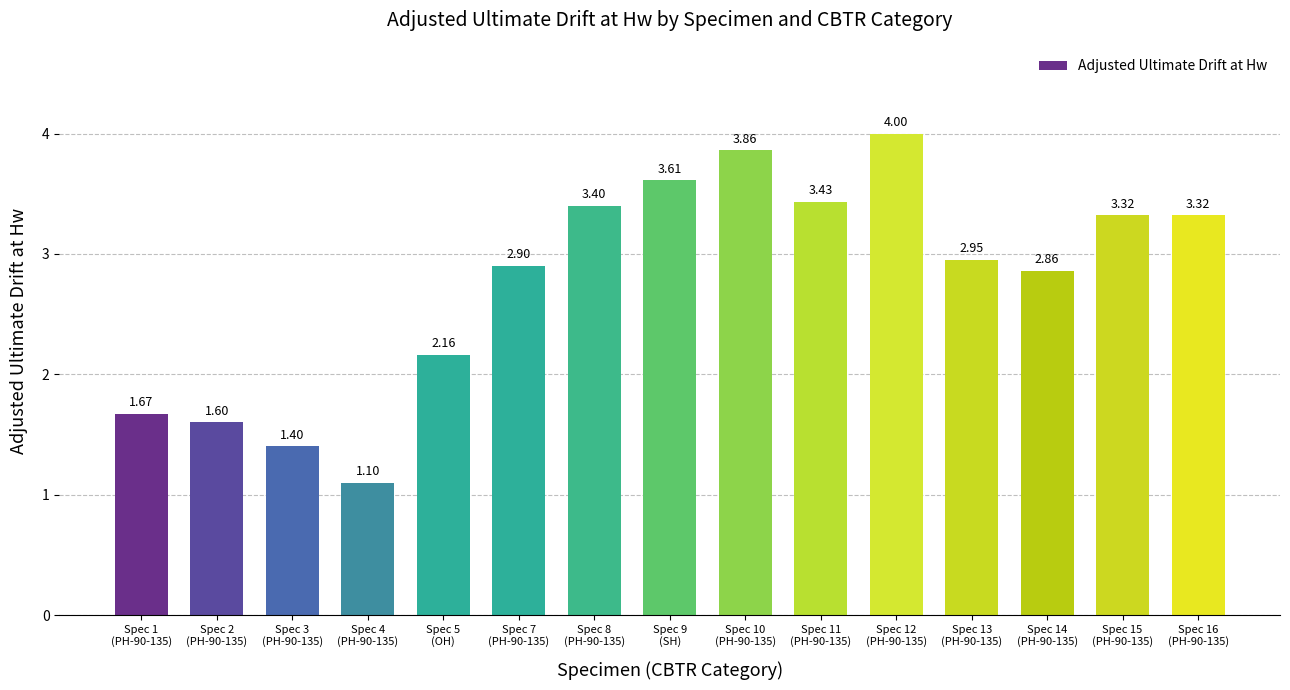

How many categories are shown in the chart?

15